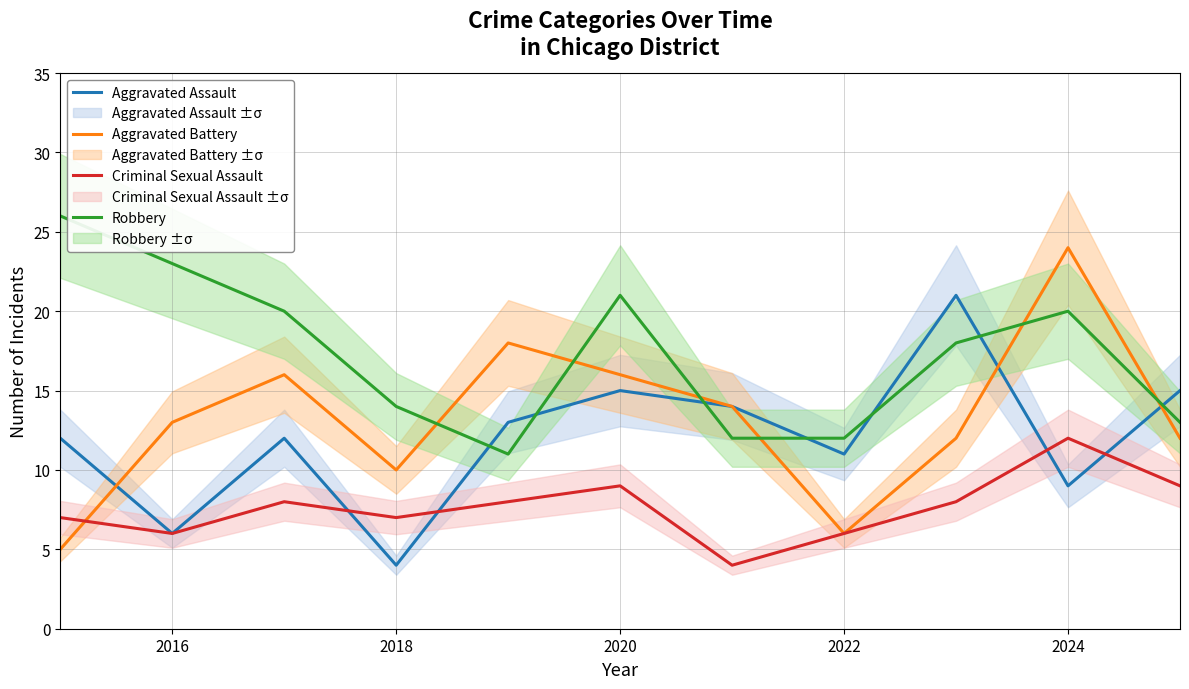

True or false: Criminal Sexual Assault has more than 2 points higher than both neighbors.

True